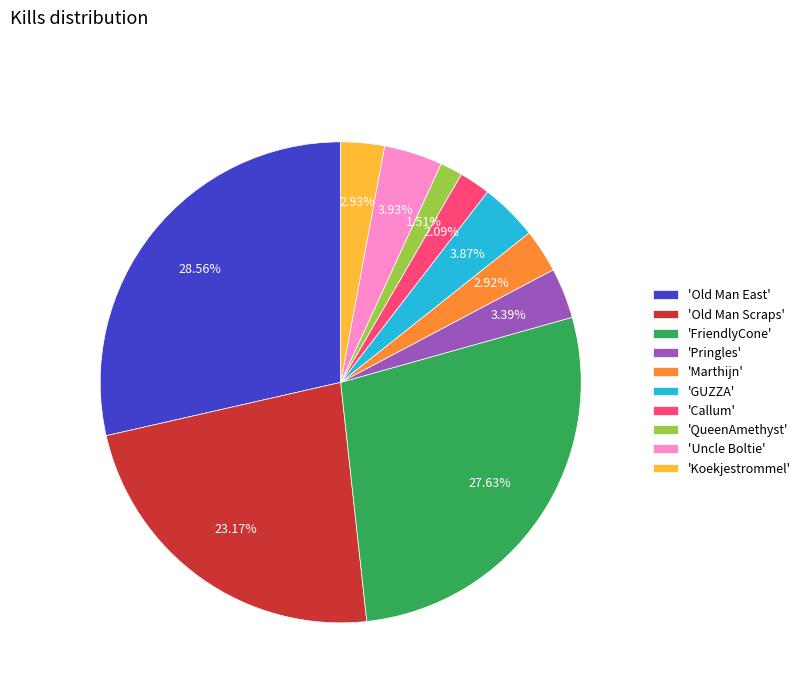

Combined, do 'Koekjestrommel' and 'Callum' account for over 50%?

No